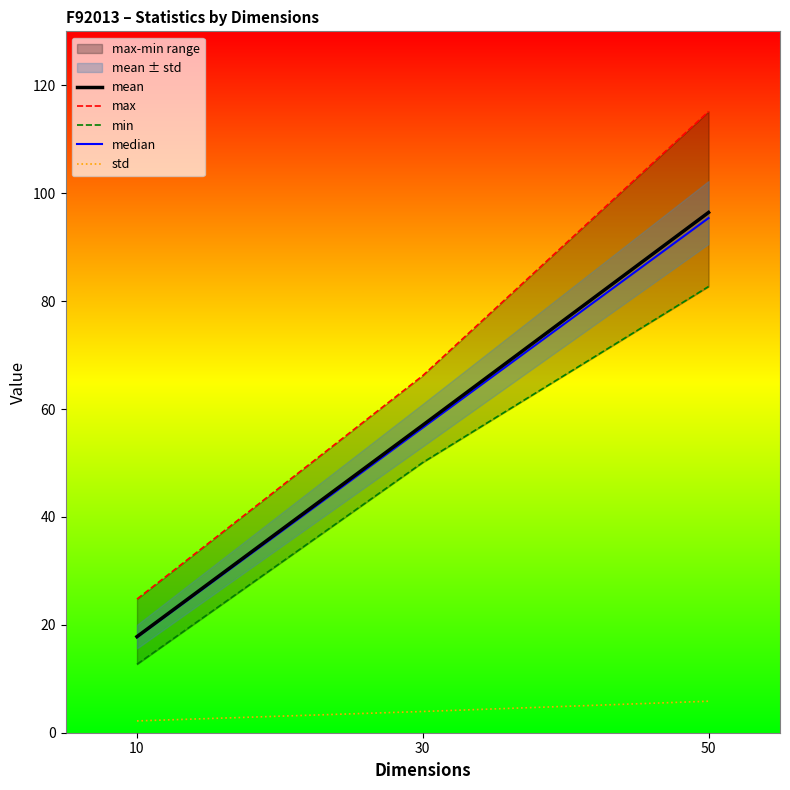

Rank the categories by std value from highest to lowest.

50, 30, 10